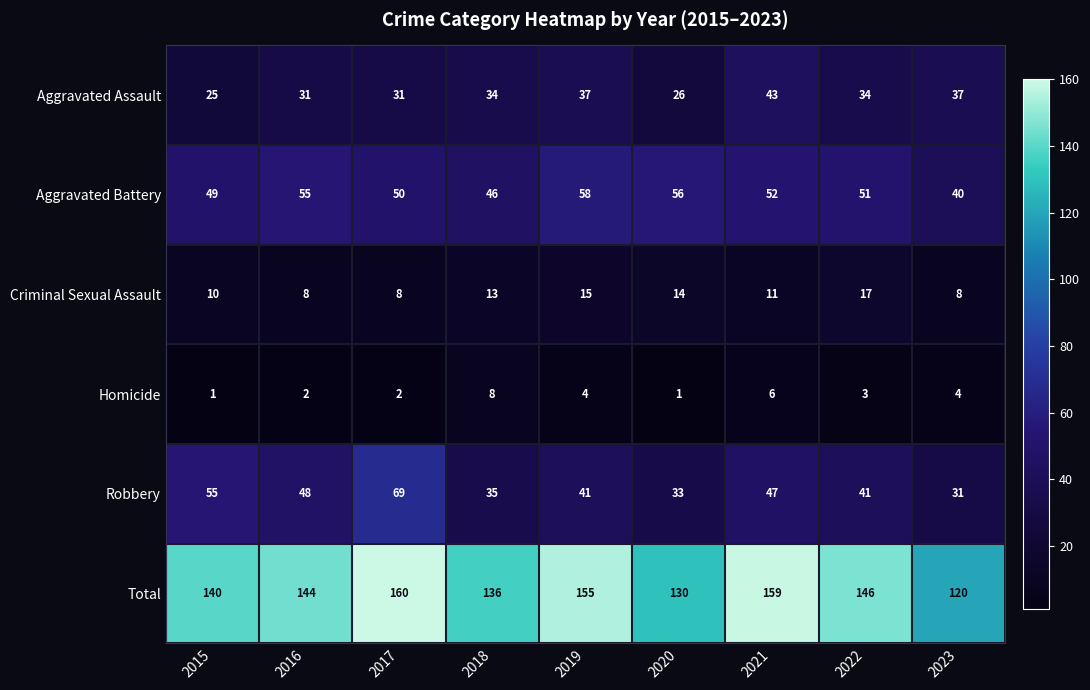

What is the difference between the maximum and second lowest values in the Aggravated Battery series?

12